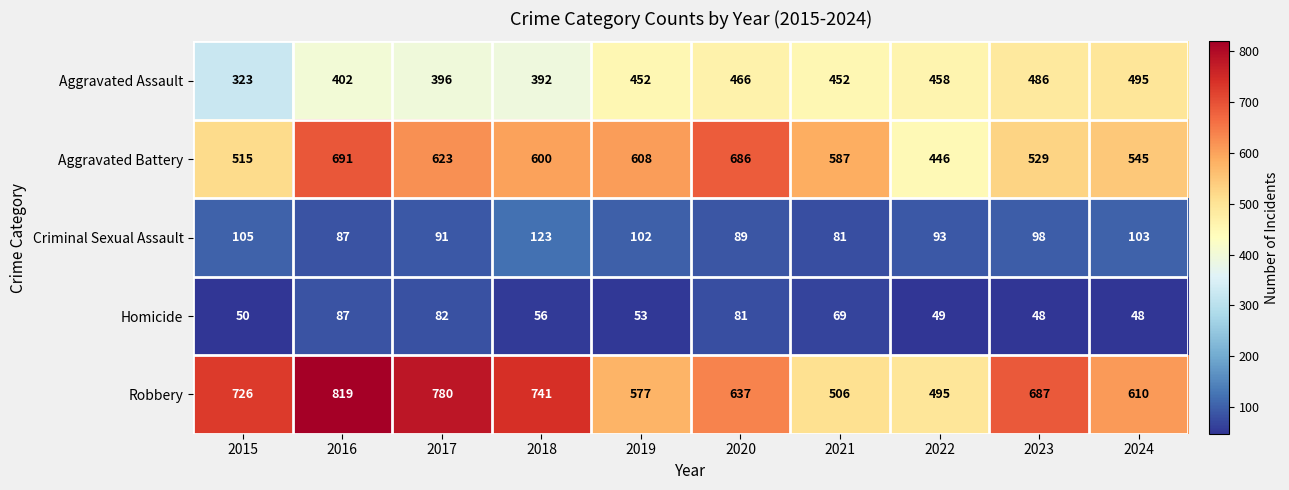

True or false: Robbery has a value of 1108 at 2023.

False